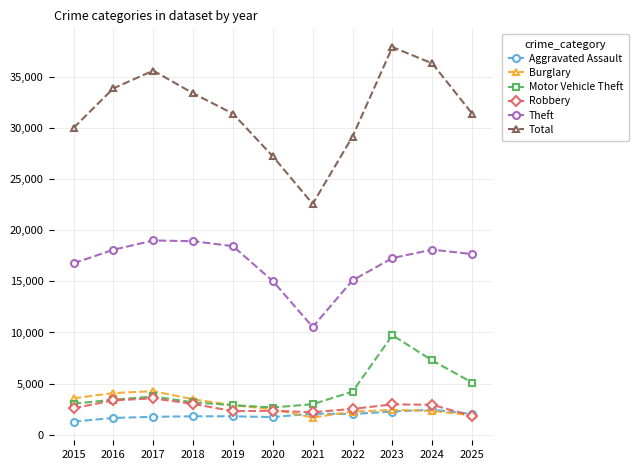

Which category has the lowest value in the Theft series?

2021